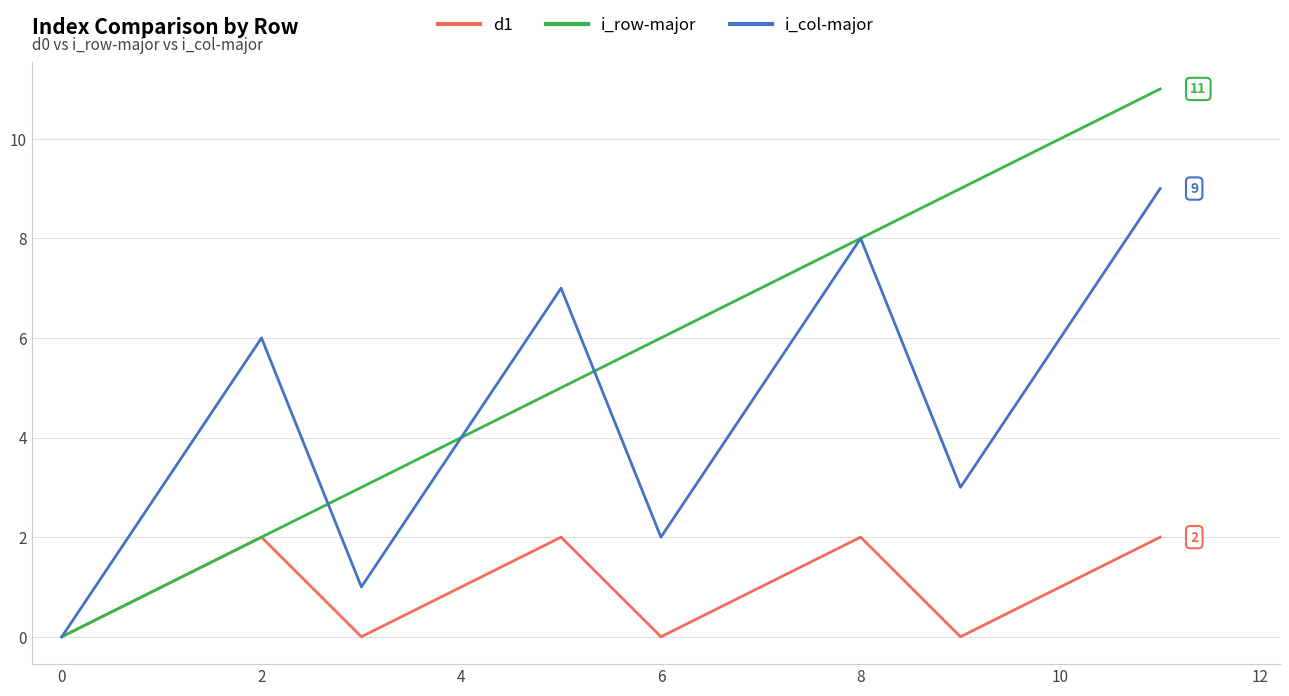

Which series has the widest spread of values?

i_row-major